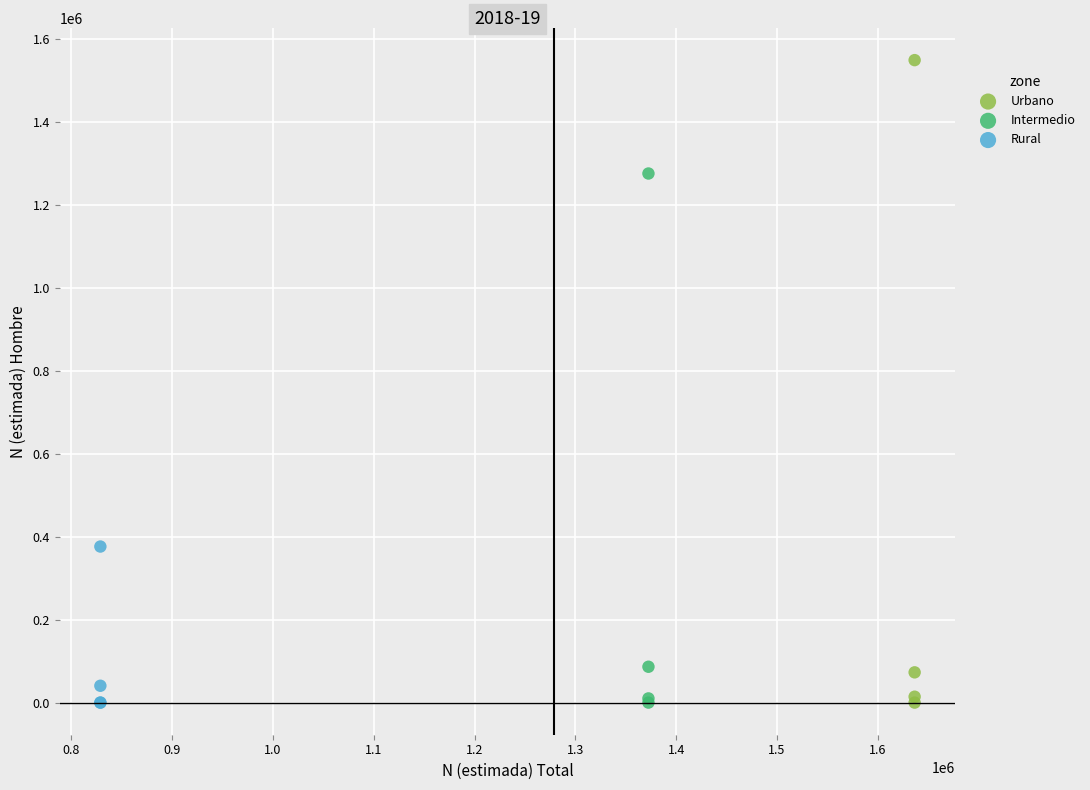

Which series has the widest spread of Y values?

Urbano